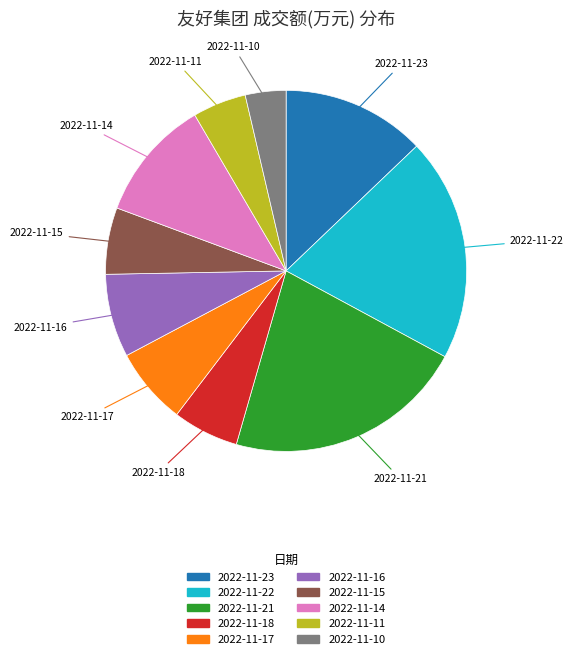

Does any single category account for the majority?

No